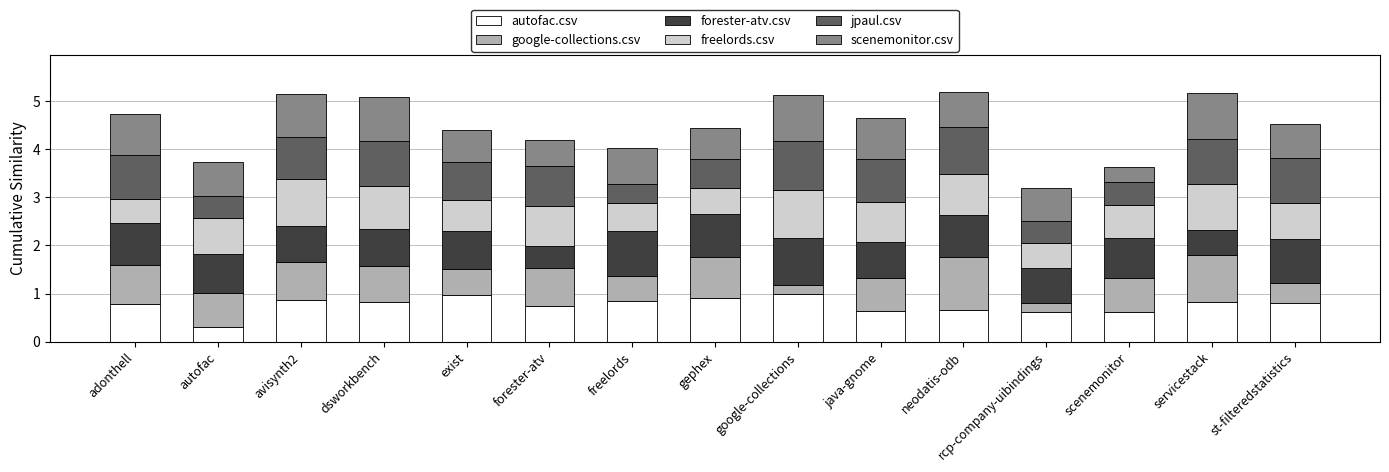

The value of autofac.csv at autofac is 0.3. True or false?

True